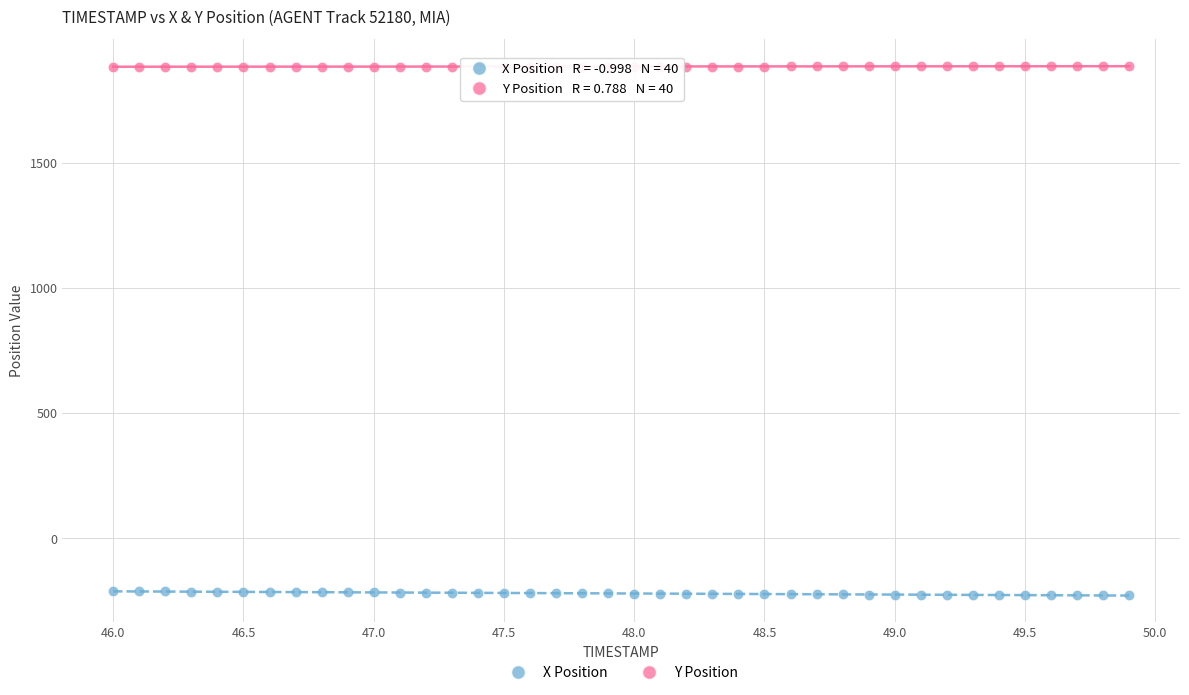

What is the X range (max minus min) for the scatter plot?

3.9